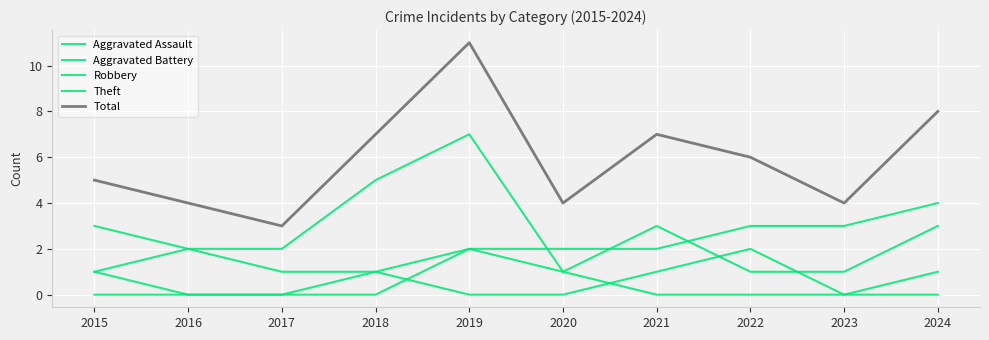

How many lines are shown in the chart?

5